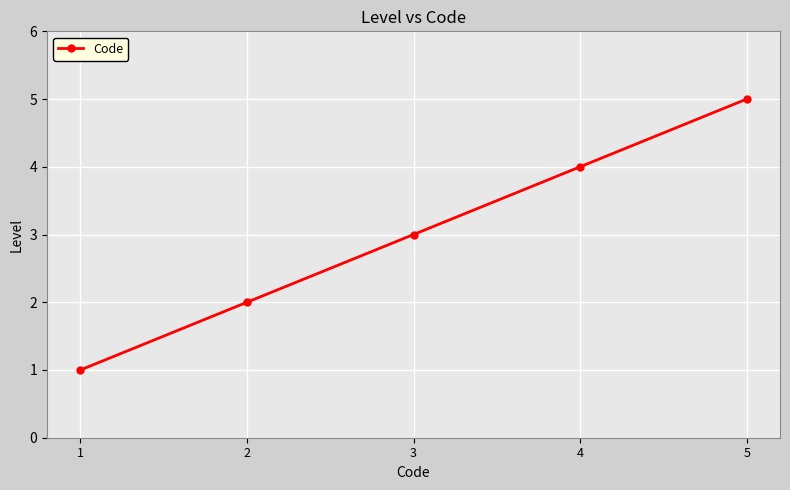

What is the greatest value displayed?

5